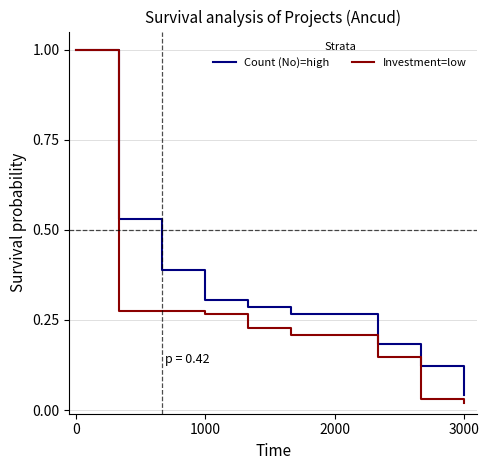

List the series in order of their overall mean, highest first.

Count (No)=high, Investment=low